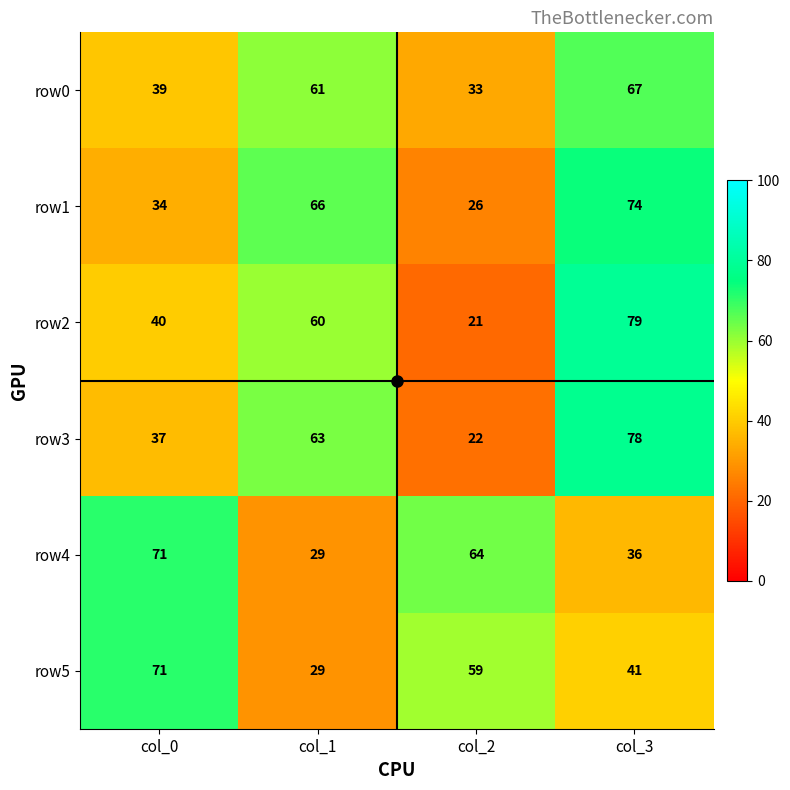

What is the average value of the row1 series?

50